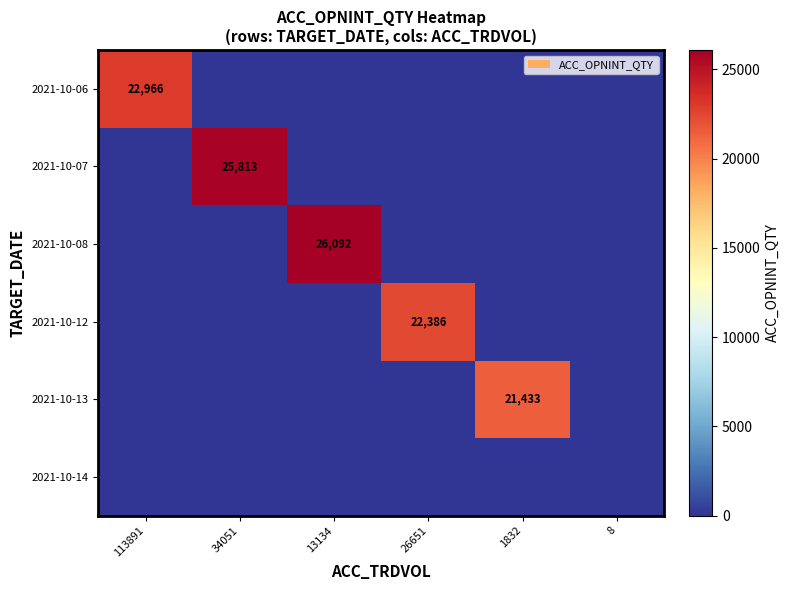

The 2021-10-08 series shows 26092 at 13134. True or false?

True